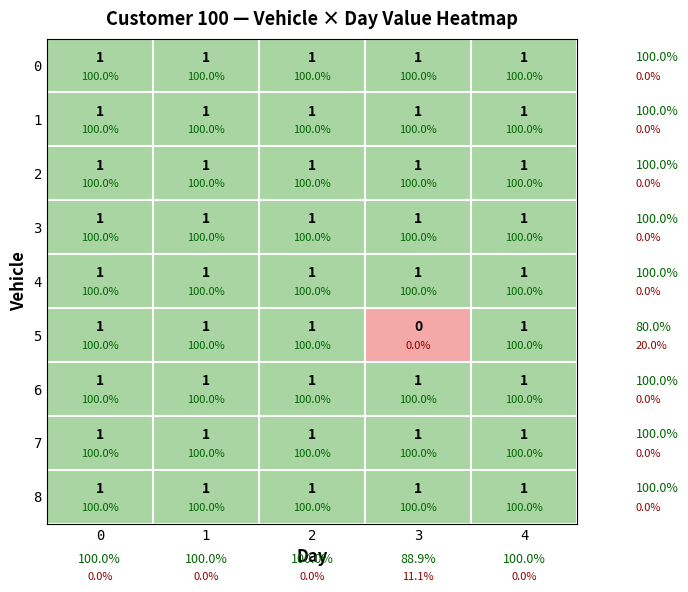

Read the row_5 value at 0.

1